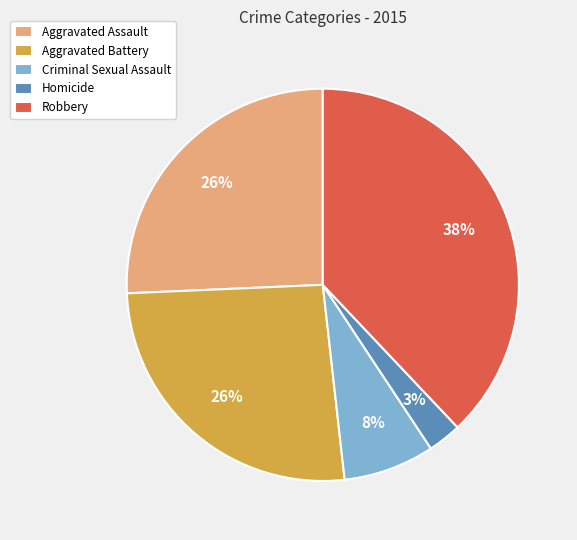

To the nearest percent, what portion does Aggravated Battery represent?

26%